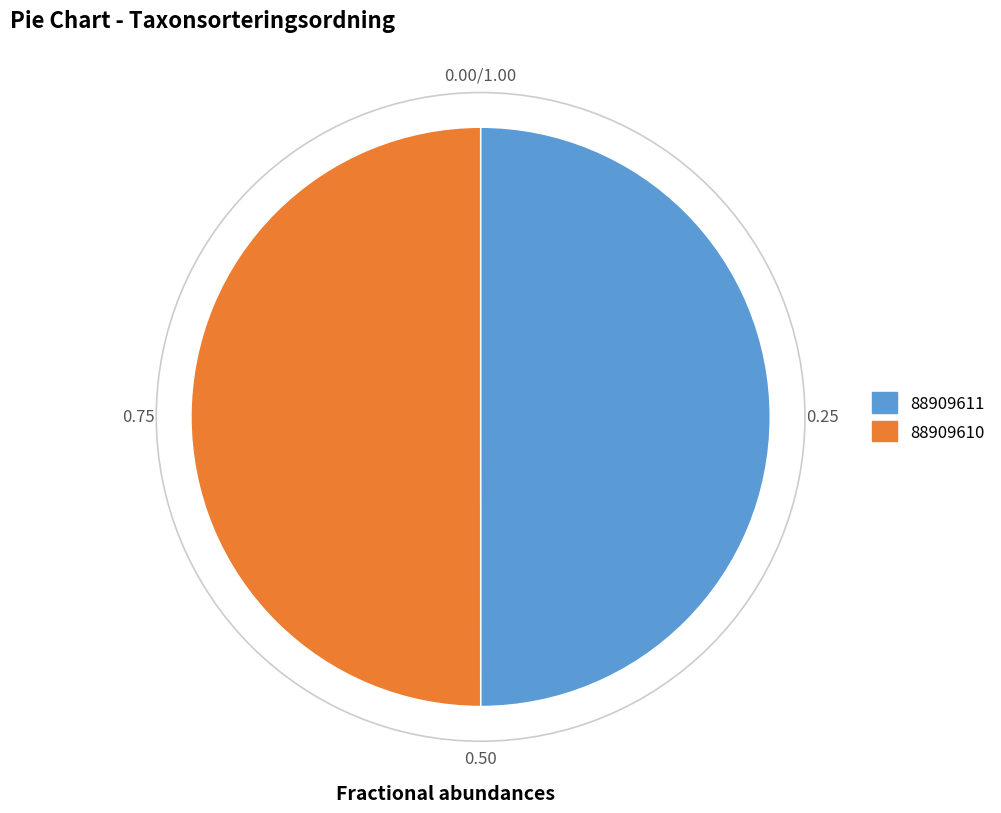

Approximately how many times larger is the value at 88909611 compared to 88909610?

1.0